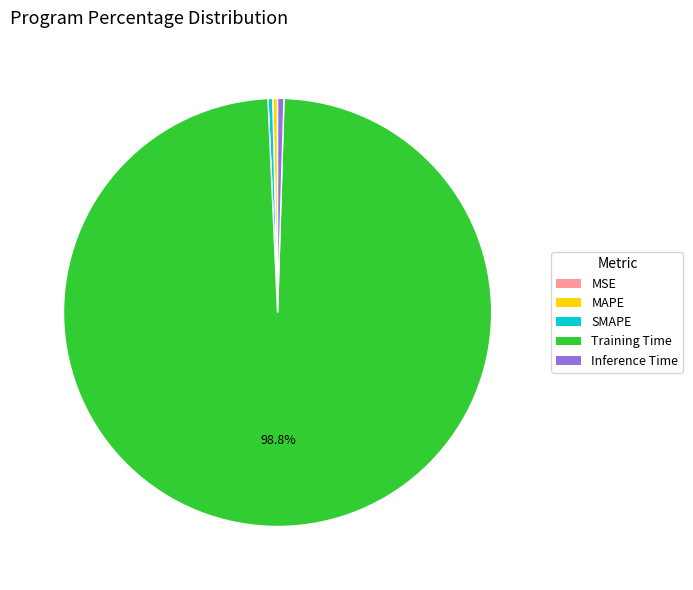

Which has a higher value, Inference Time or Training Time?

Training Time